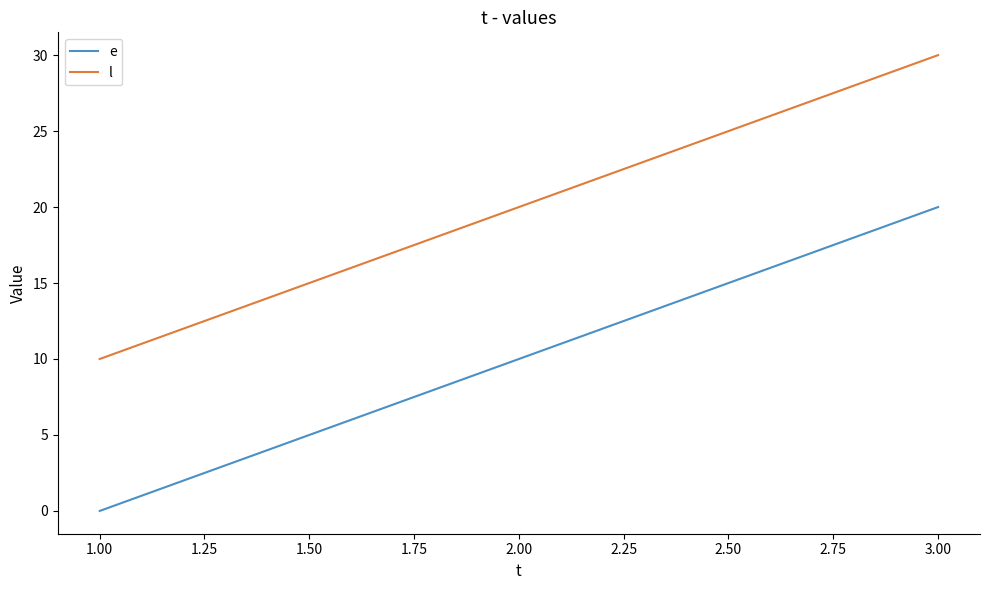

What position from the right is 3.00?

1